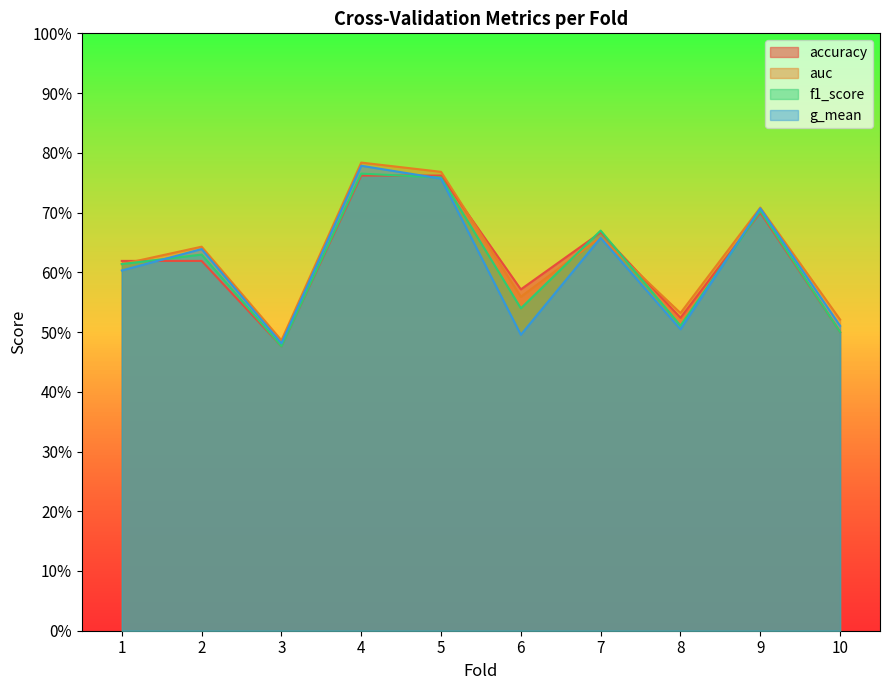

True or false: f1_score and auc intersect in this chart.

True